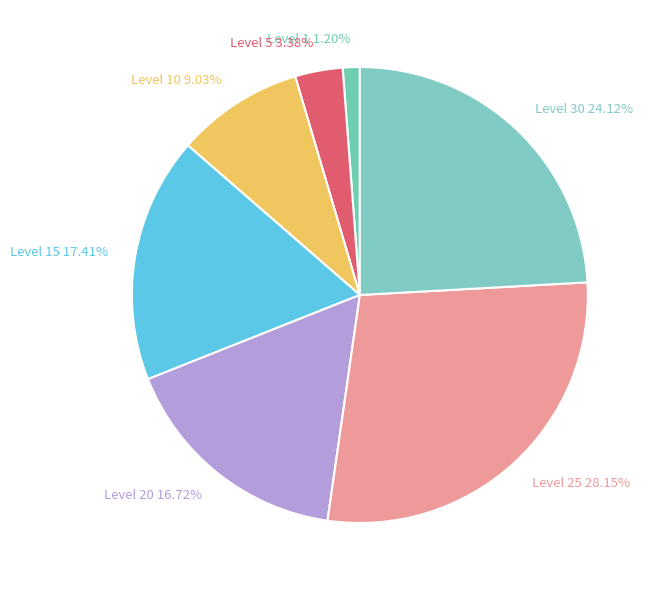

Approximately how many times larger is the value at Level 30 24.12% compared to Level 25 28.15%?

0.9